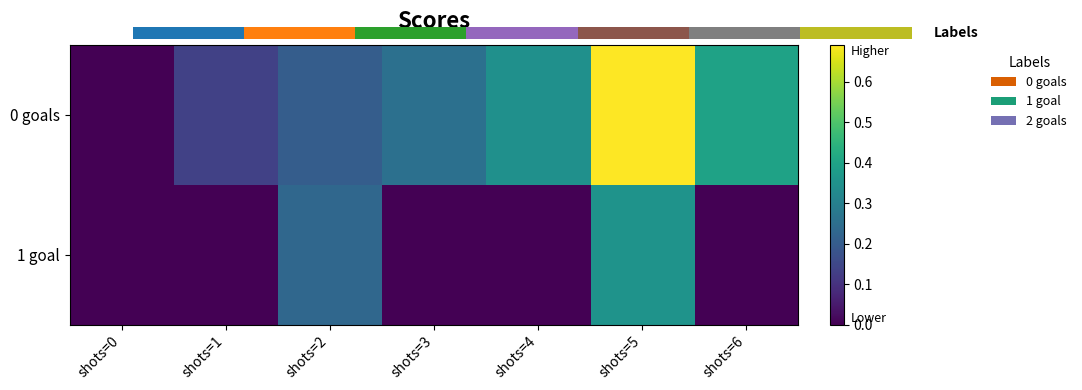

Which series changed the most between shots=3 and shots=5?

0 goals